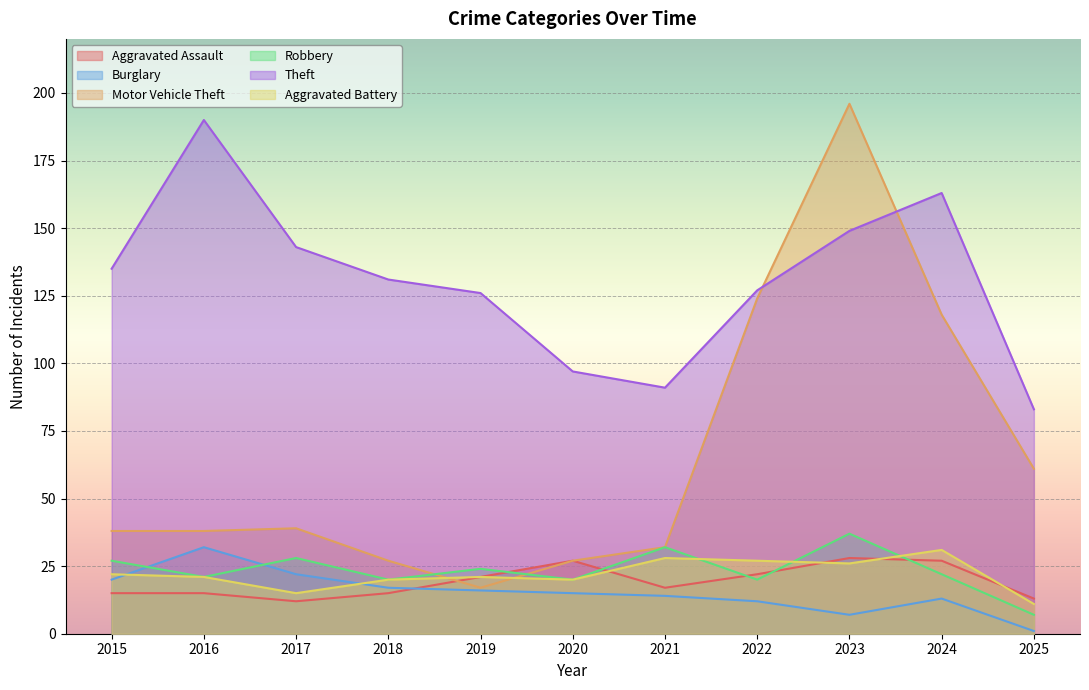

What is the approximate value of Aggravated Assault at 2015?

15